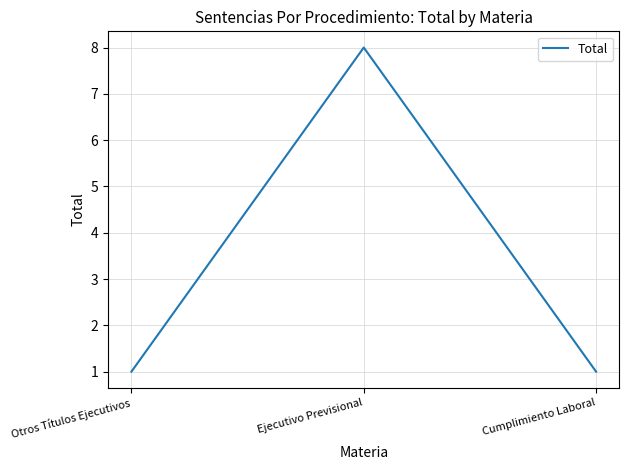

How many values are between 1 and 8?

3